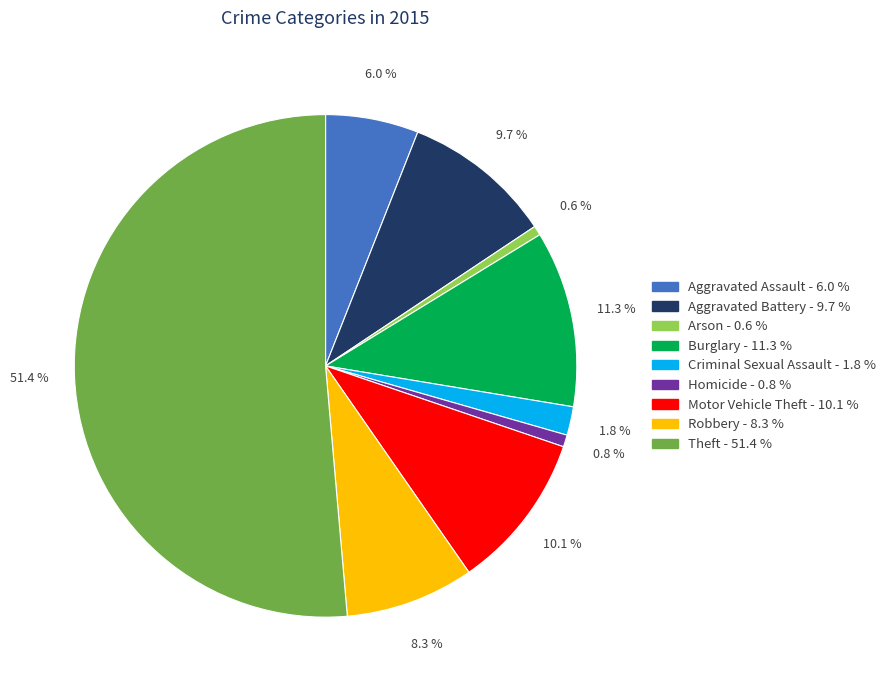

Combined, what portion of the pie is Criminal Sexual Assault and Theft?

53.2%